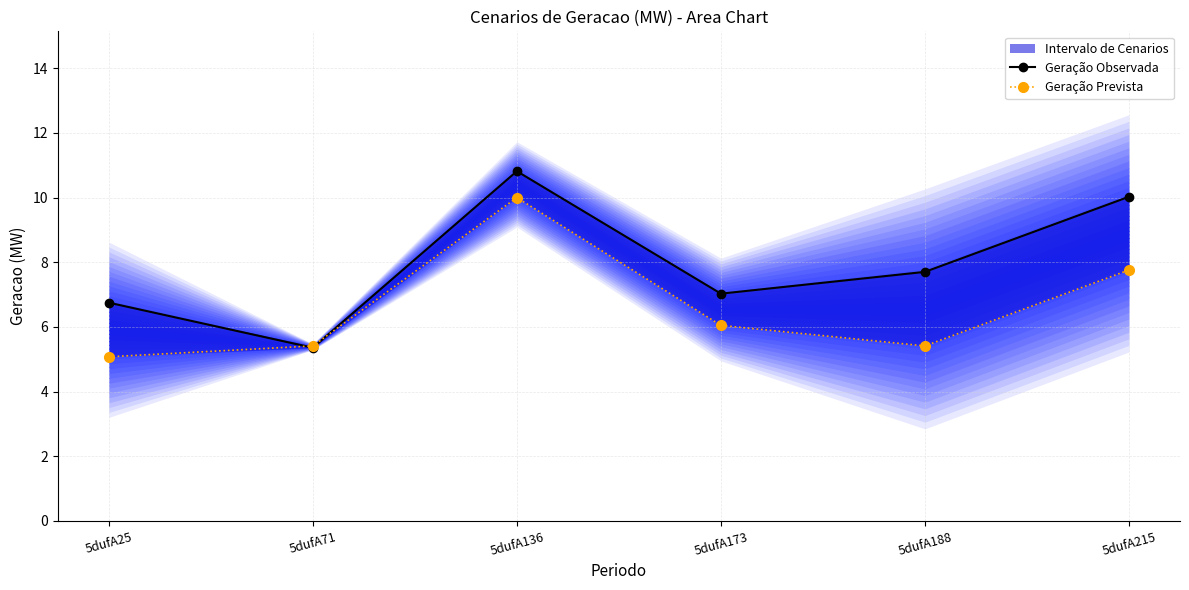

What are all the series names shown in the legend?

Geração Observada, Geração Prevista